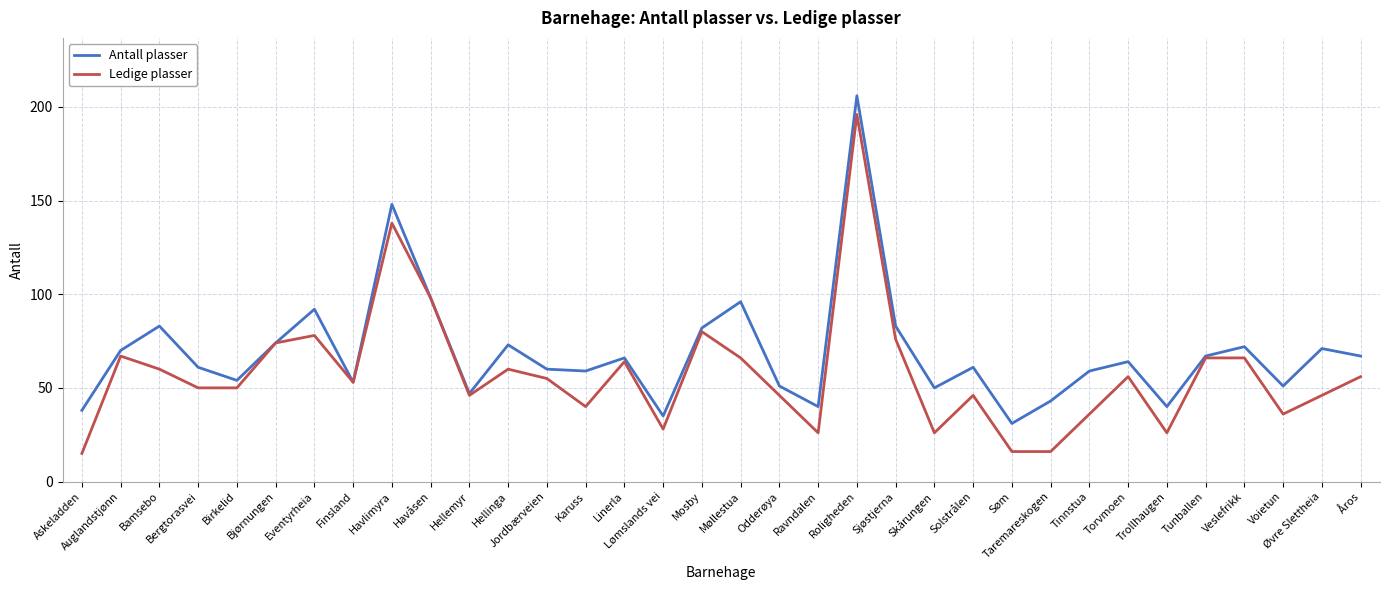

Read the Ledige plasser value at Finsland.

53